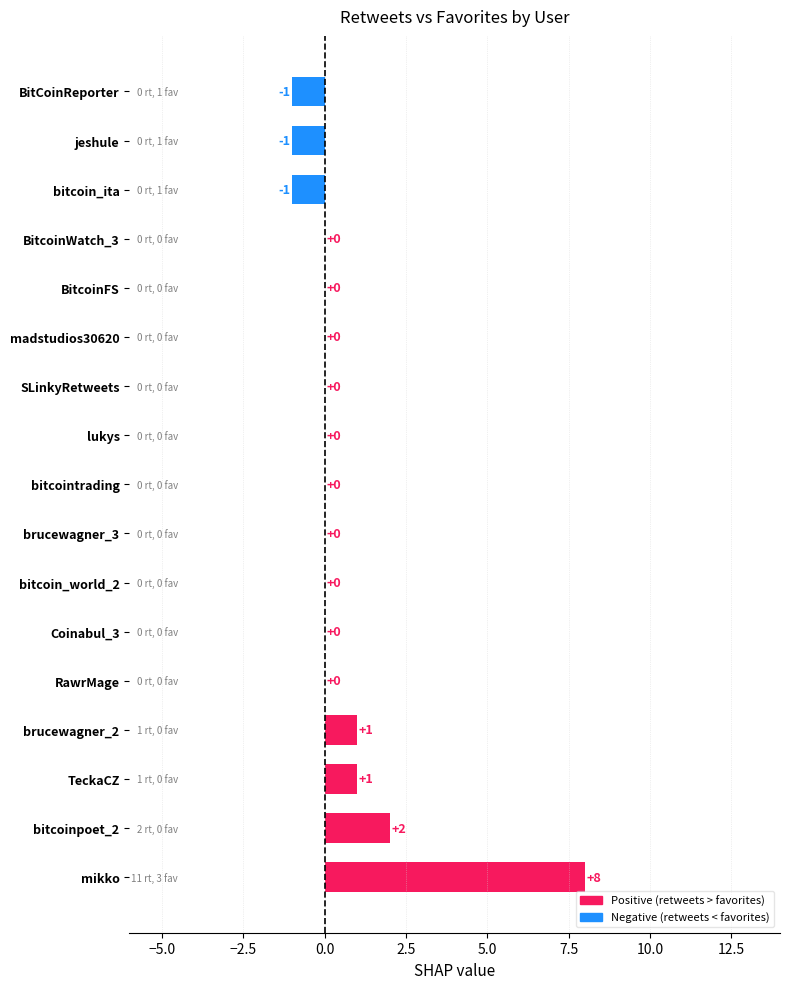

True or false: the data shows 2 at bitcoinpoet_2.

True